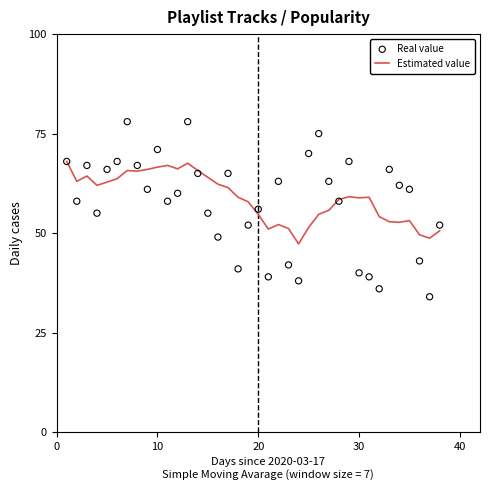

Which series reaches the maximum Y coordinate?

Real value